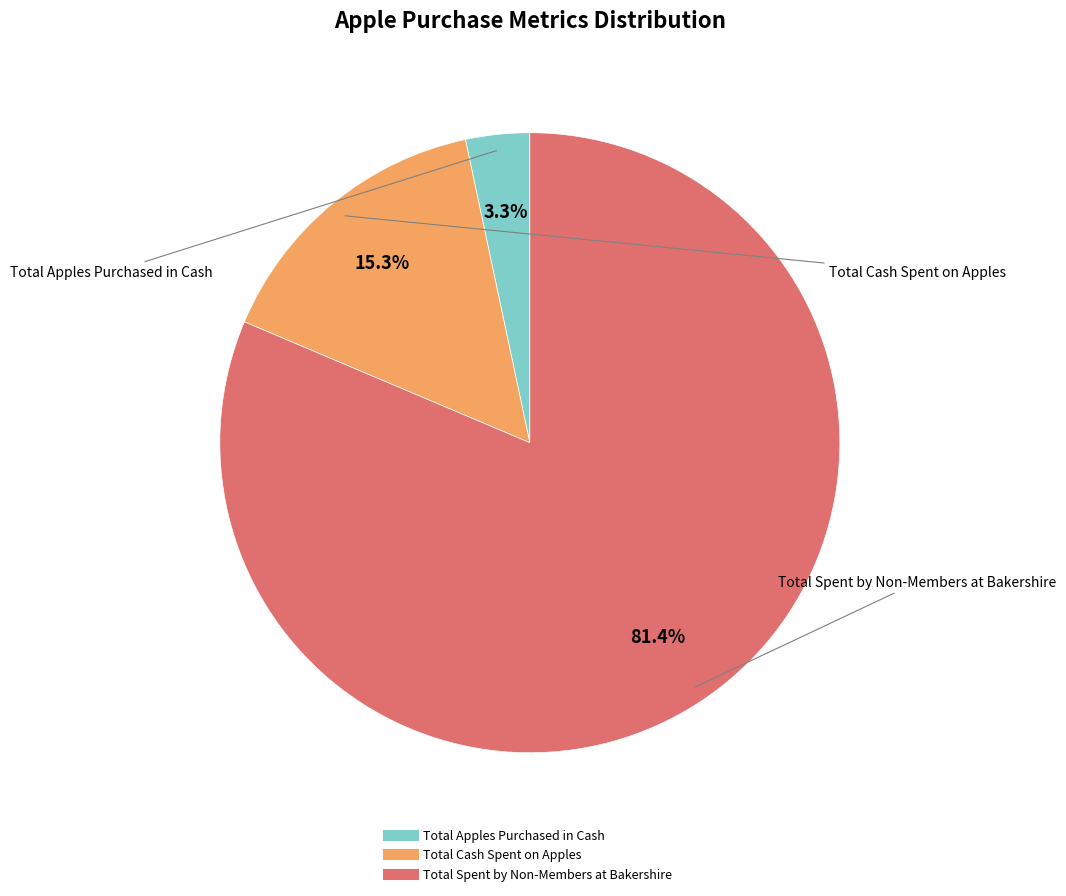

What is the largest slice in the pie chart?

Total Spent by Non-Members at Bakershire